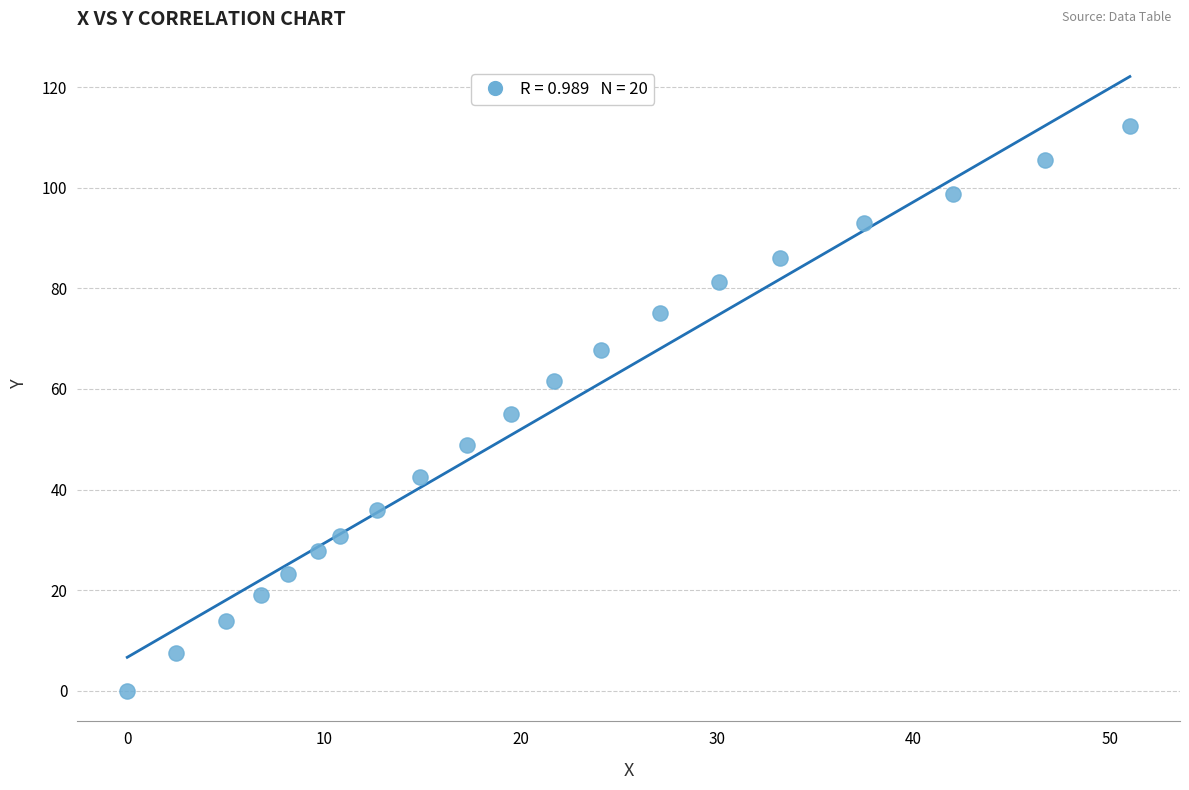

What is the range of Y values (max minus min)?

112.2